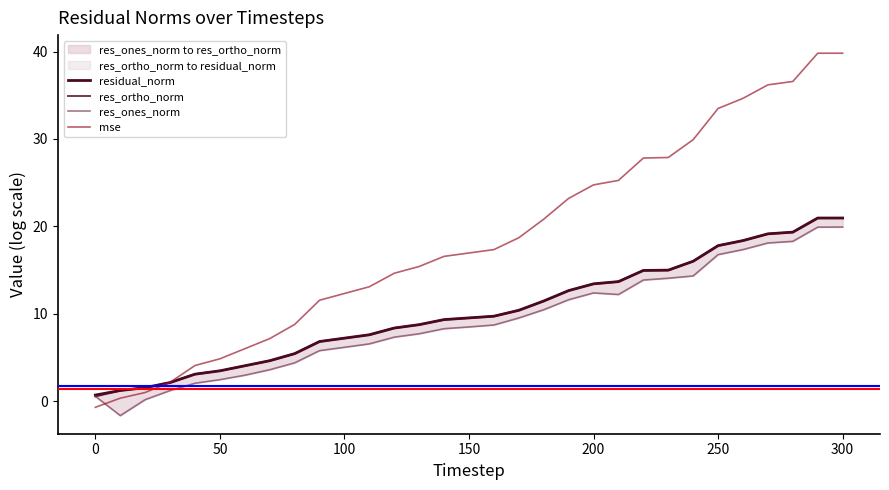

The value of mse at 150 is 16.9. True or false?

True